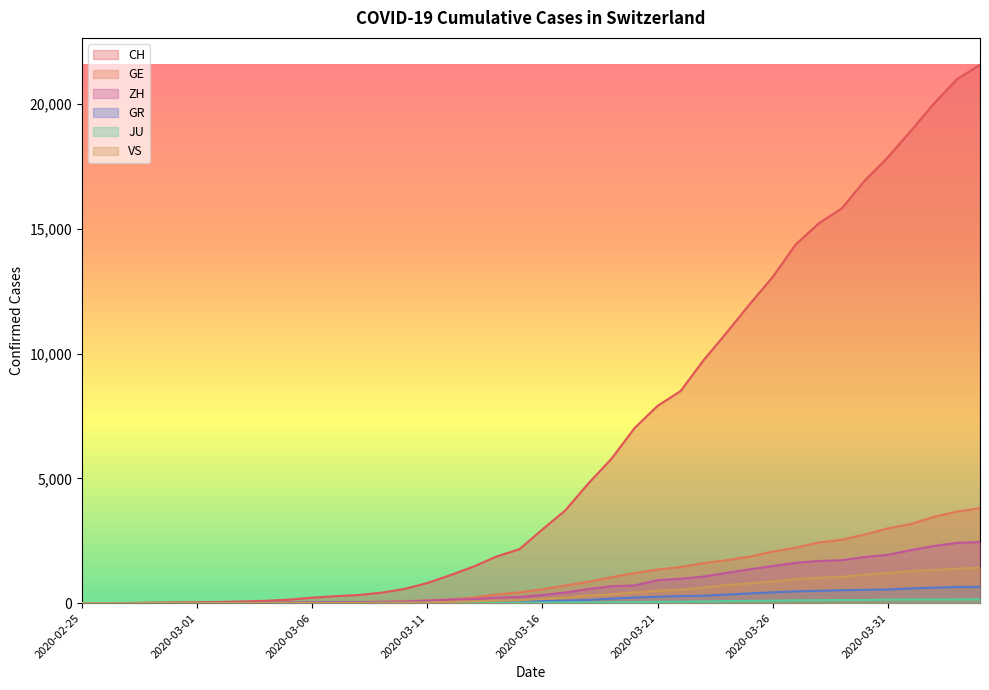

What is the sum of all VS values?

16819